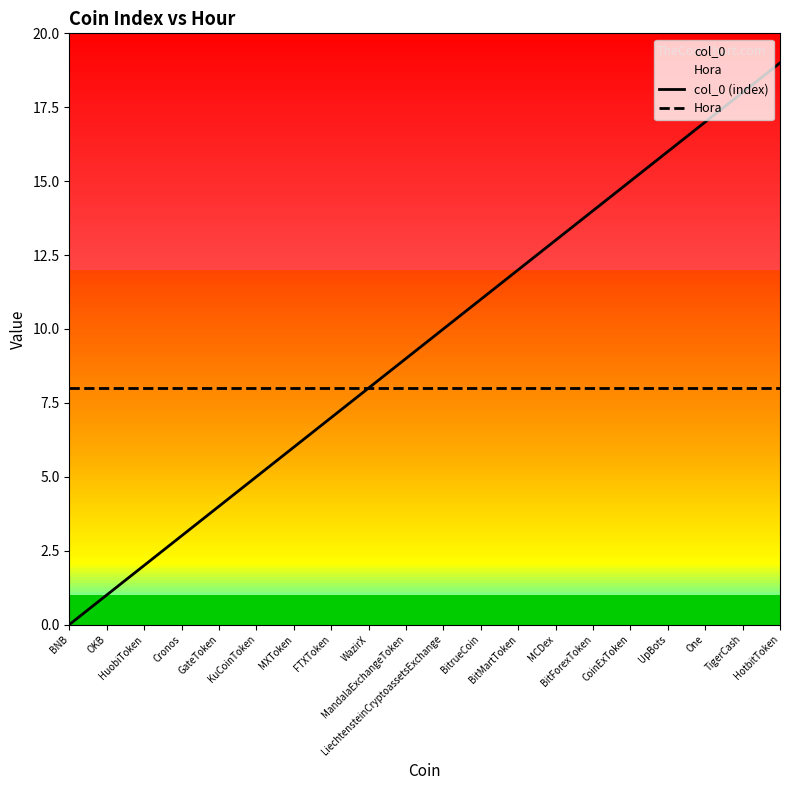

What are all the series names shown in the legend?

col_0 (index), Hora